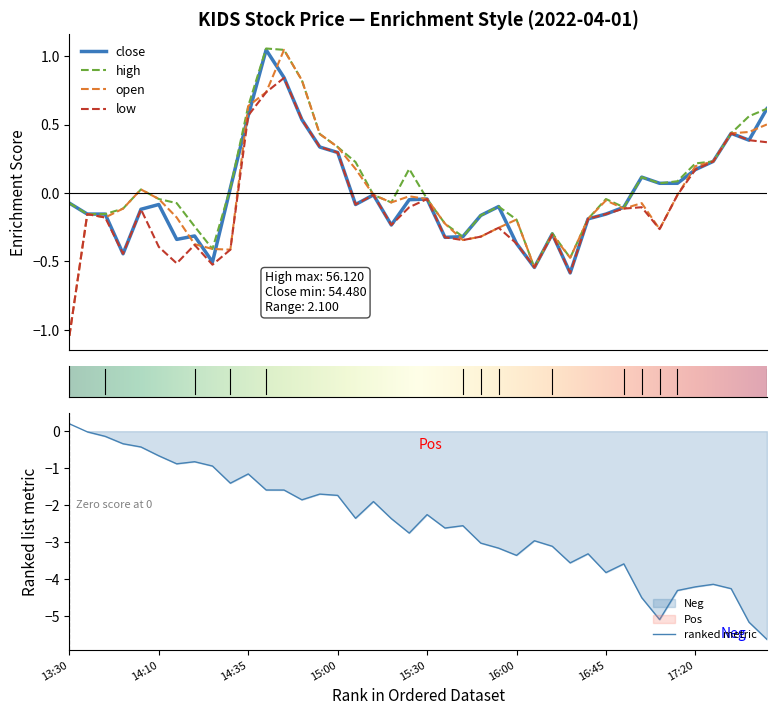

What is the value of the open point at the 32nd from the left?

-0.1